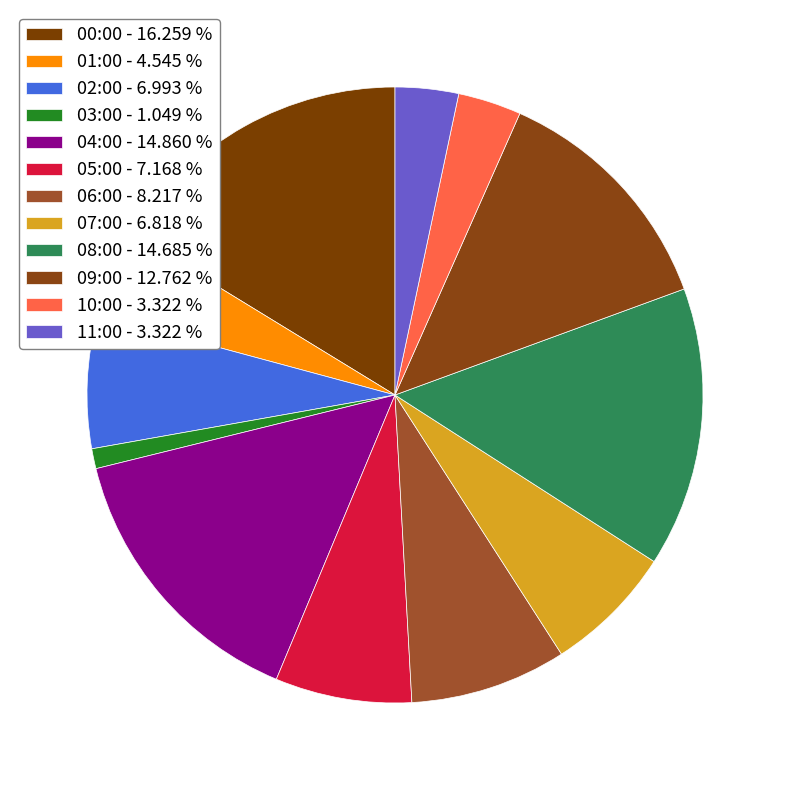

Count the number of slices in the pie.

12